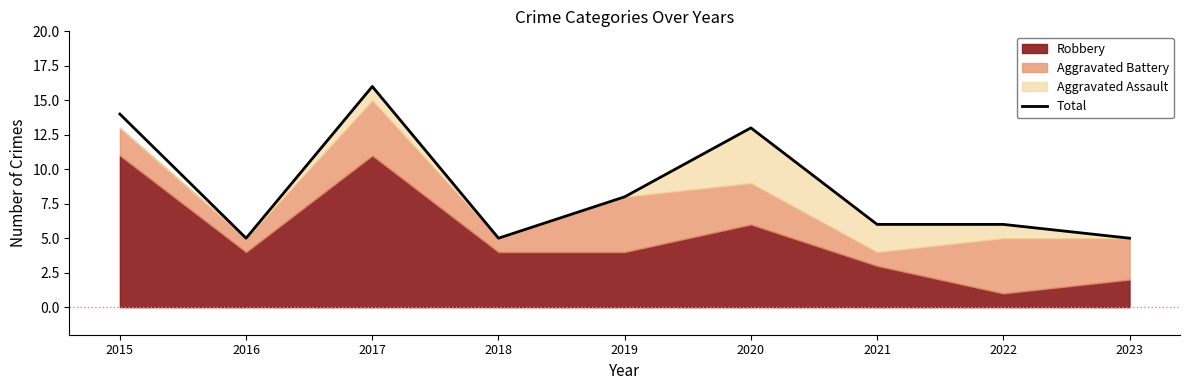

At which category does the chart reach its peak across all series?

2017